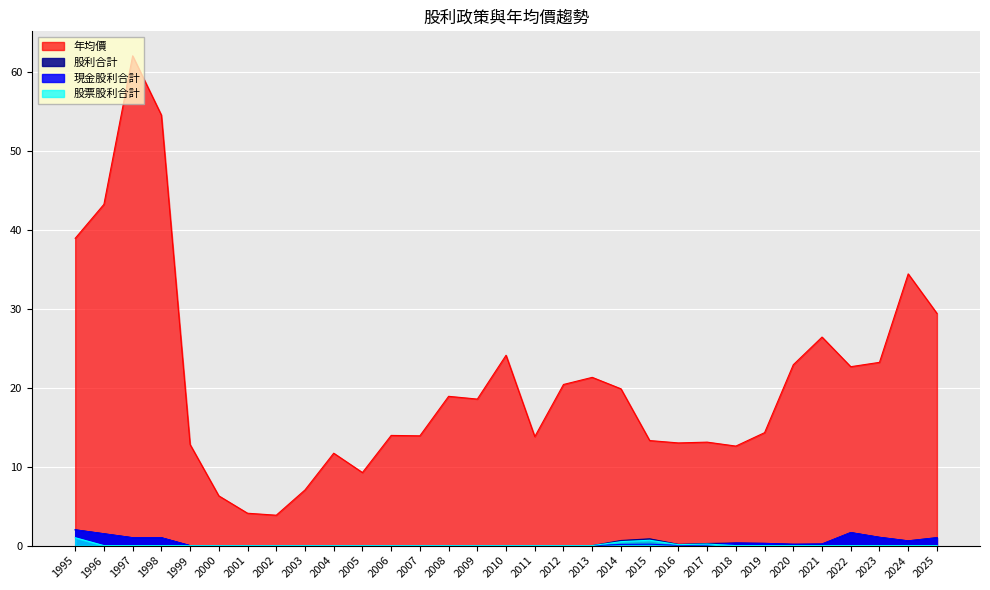

What are all the series names shown in the legend?

年均價, 股利合計, 現金股利合計, 股票股利合計